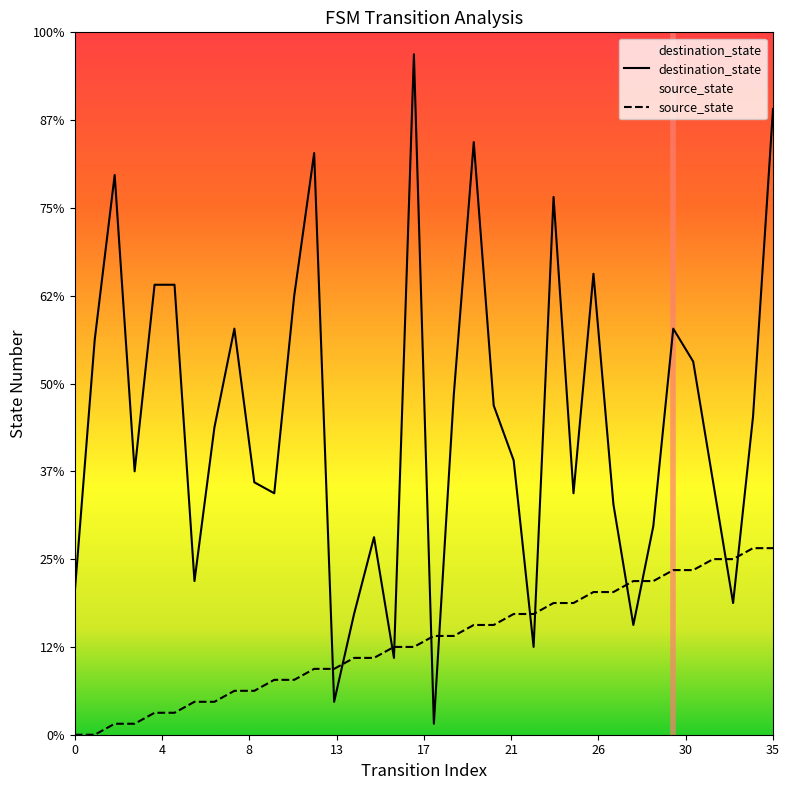

Where is the first local minimum for destination_state?

3